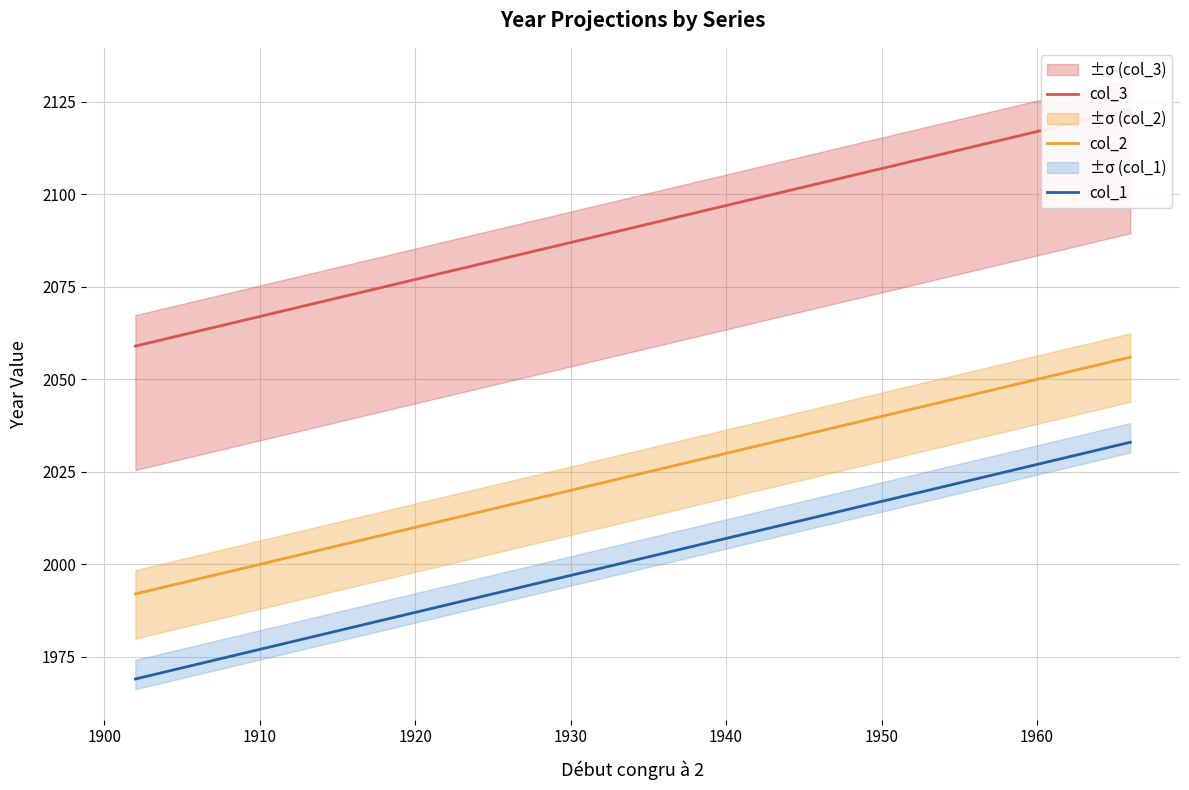

Is this an area chart (filled region under the line)?

No